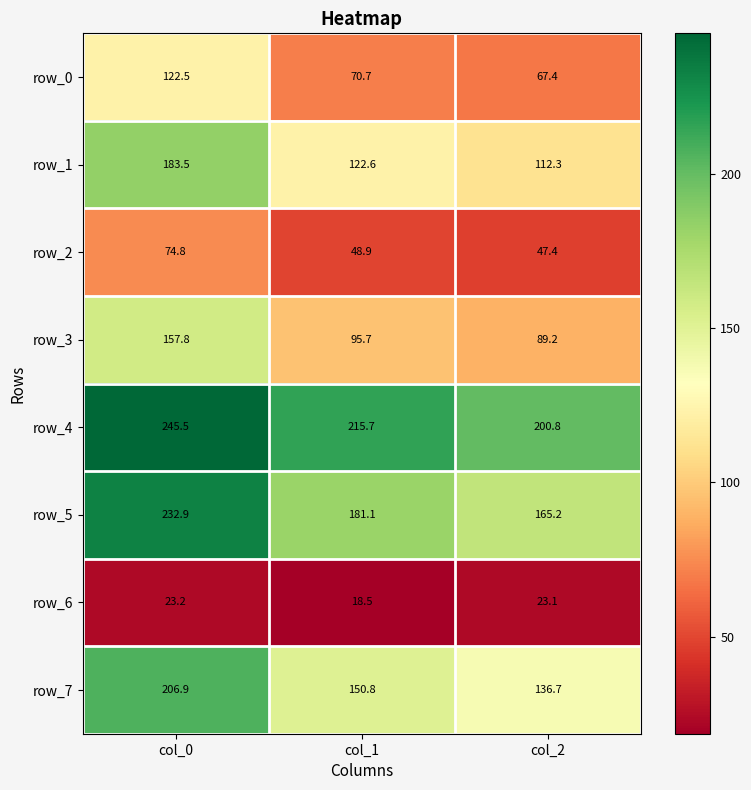

Between col_0 and col_1, which series saw the biggest shift?

row_3